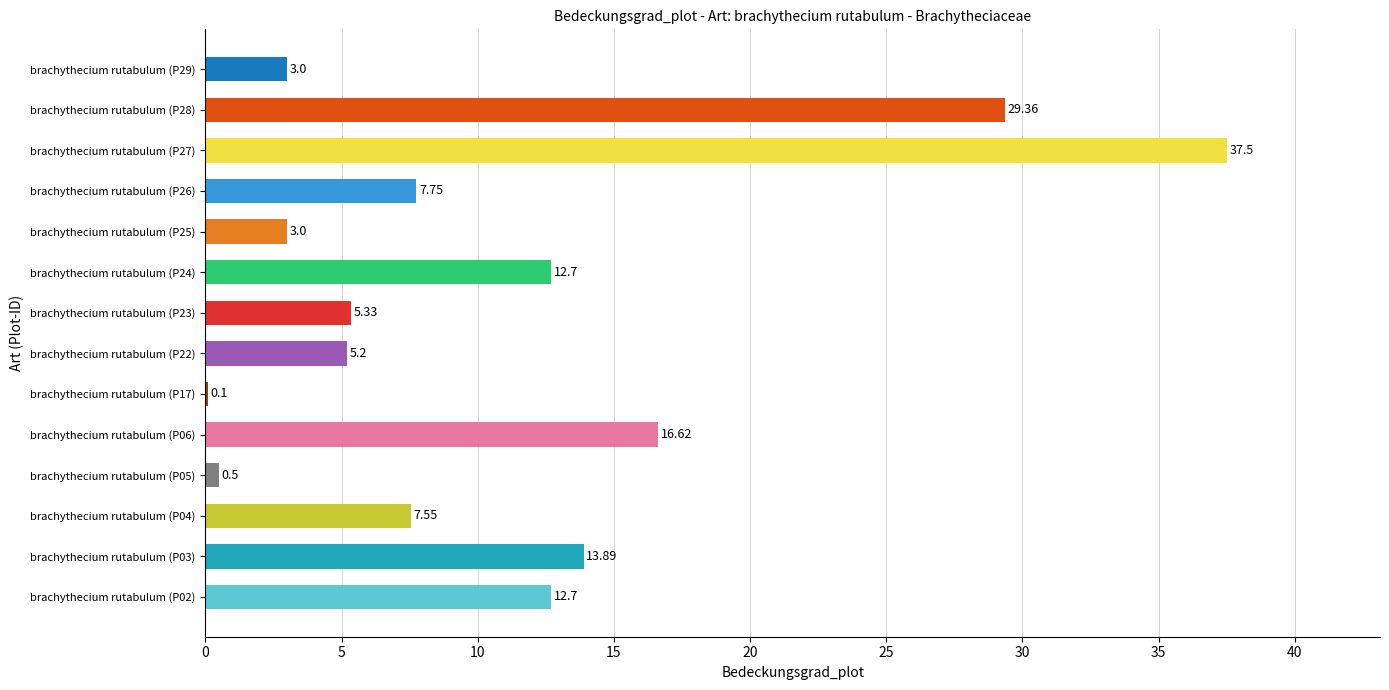

What is the sum of the values at brachythecium rutabulum (P06) and brachythecium rutabulum (P28)?

46.0